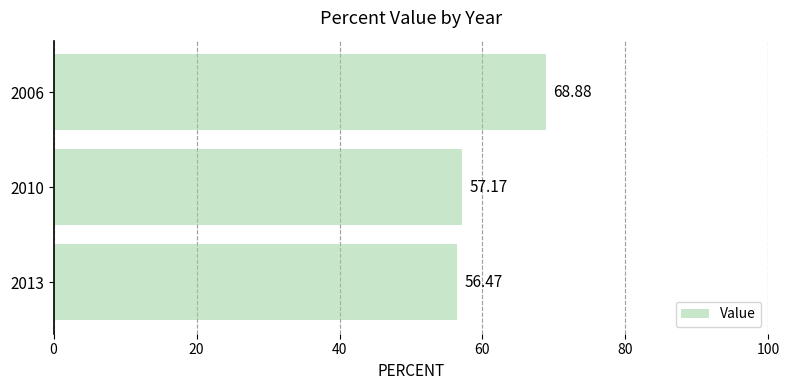

Between 2006 and 2010, which is larger?

2006